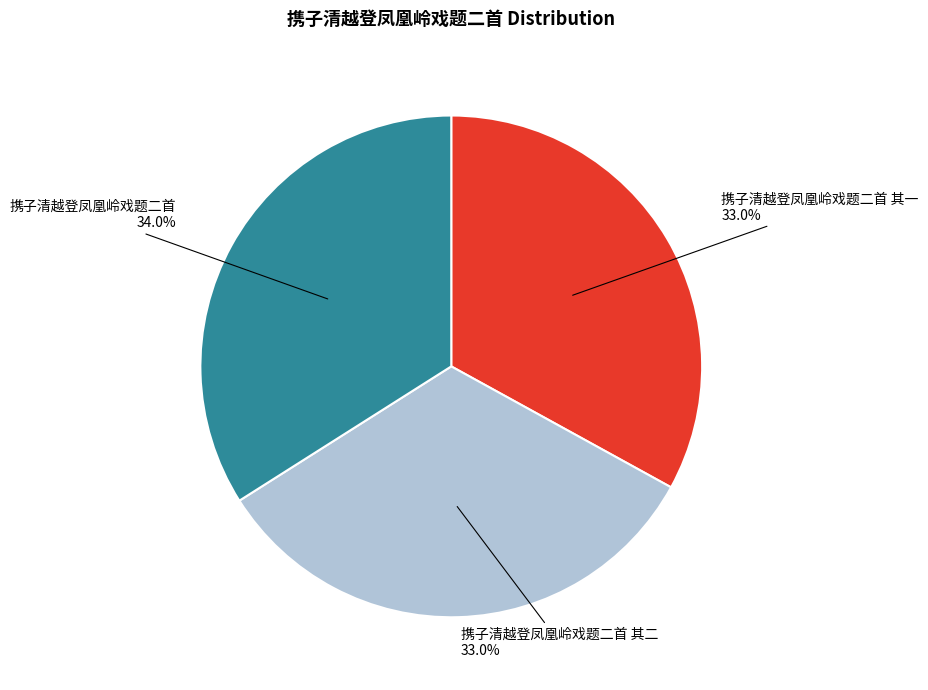

What percentage do 携子清越登凤凰岭戏题二首 其二 33.0% and 携子清越登凤凰岭戏题二首 34.0% together represent?

67.0%